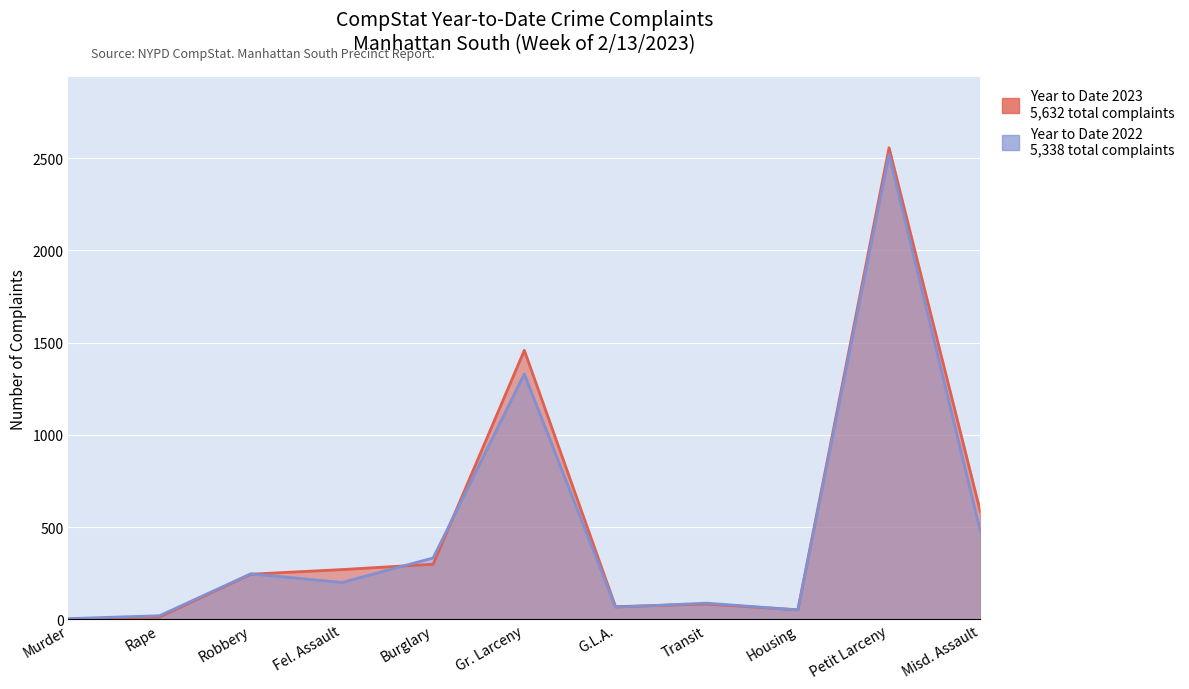

Which series has the largest range (max minus min)?

Year to Date 2023